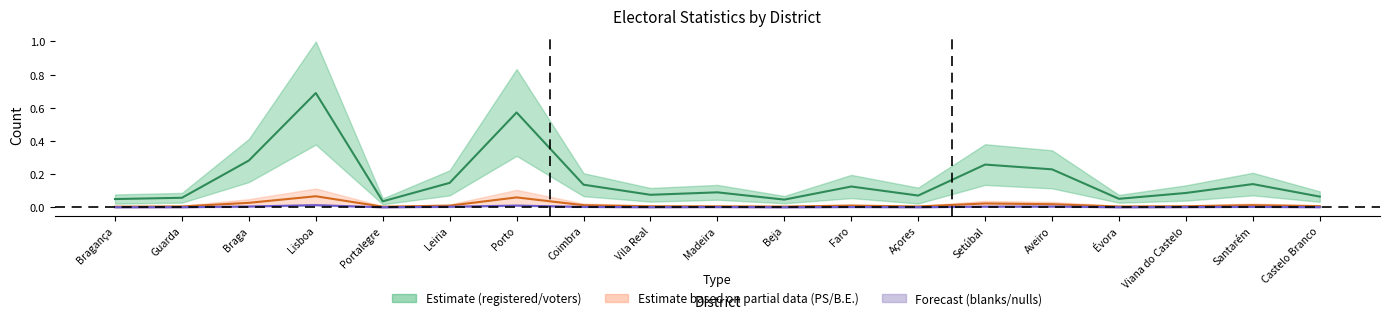

Count the number of categories in the chart.

19